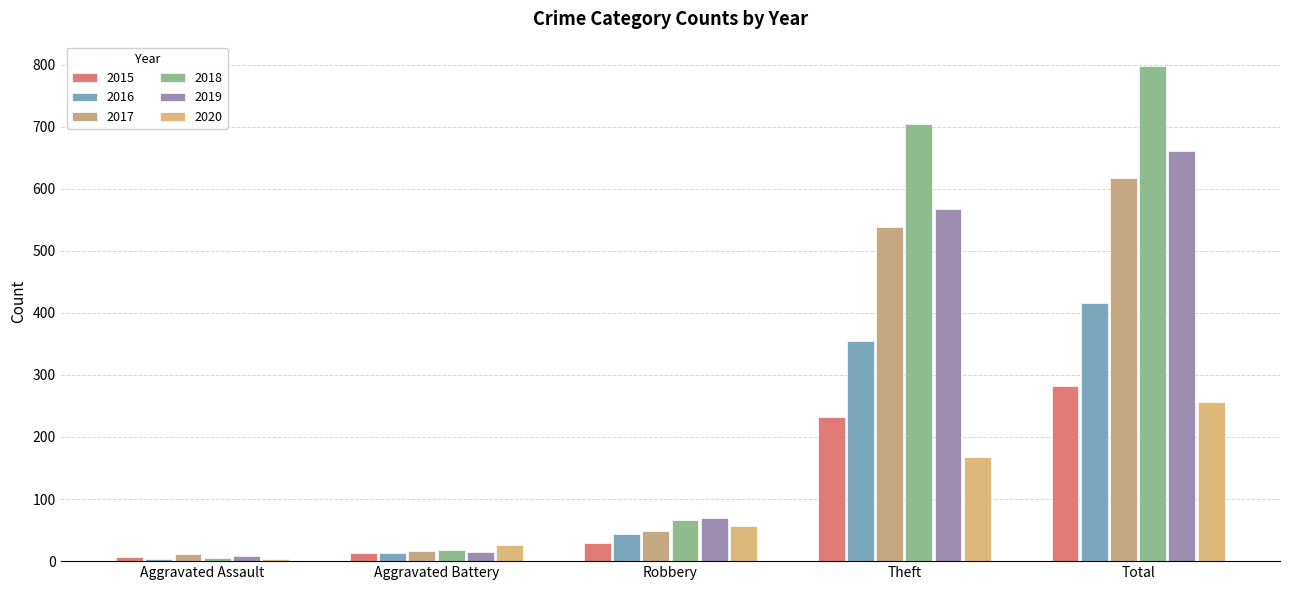

At which category is the sum across all series the highest?

Total